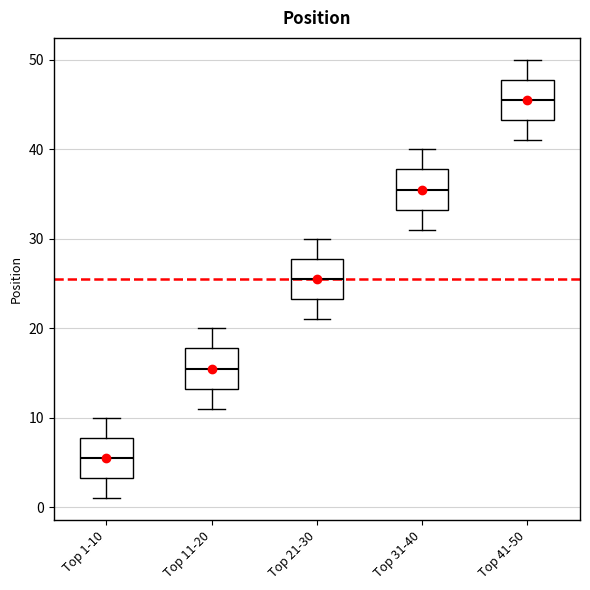

Where does the median line of the box for Top 21-30 sit on the y-axis? The values are not printed on the chart, so give them approximately, as read against the axis.

26